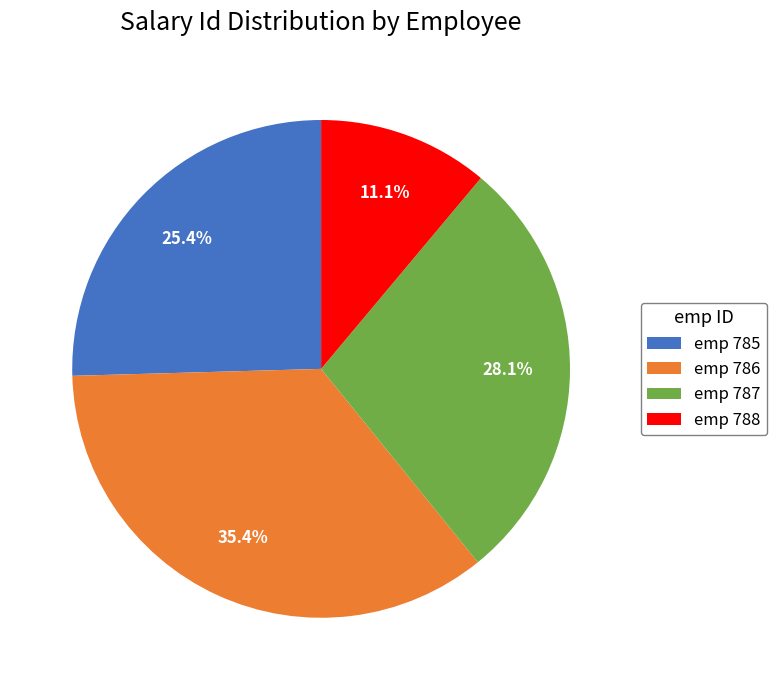

Rank the categories by value from highest to lowest.

emp 786, emp 787, emp 785, emp 788